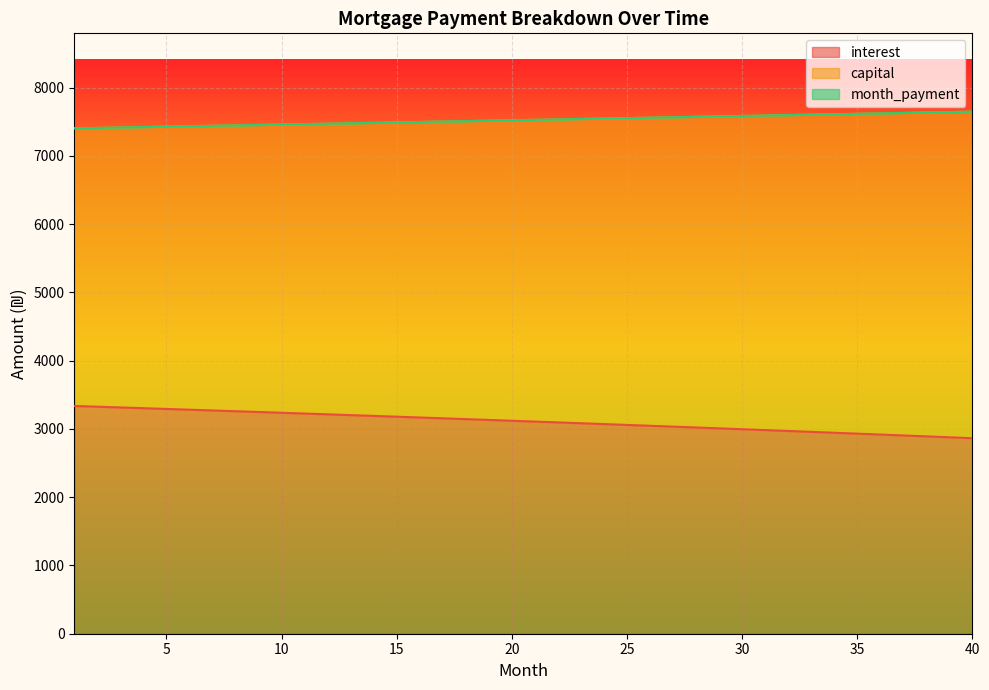

True or false: interest has a value of 3058.5 at 25.

True